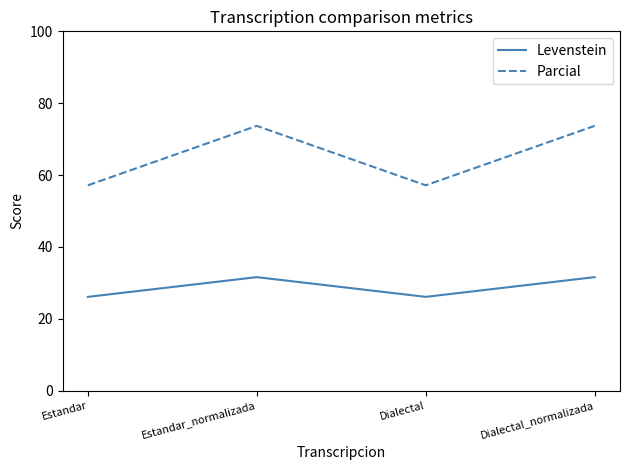

What is the smallest value displayed?

26.1